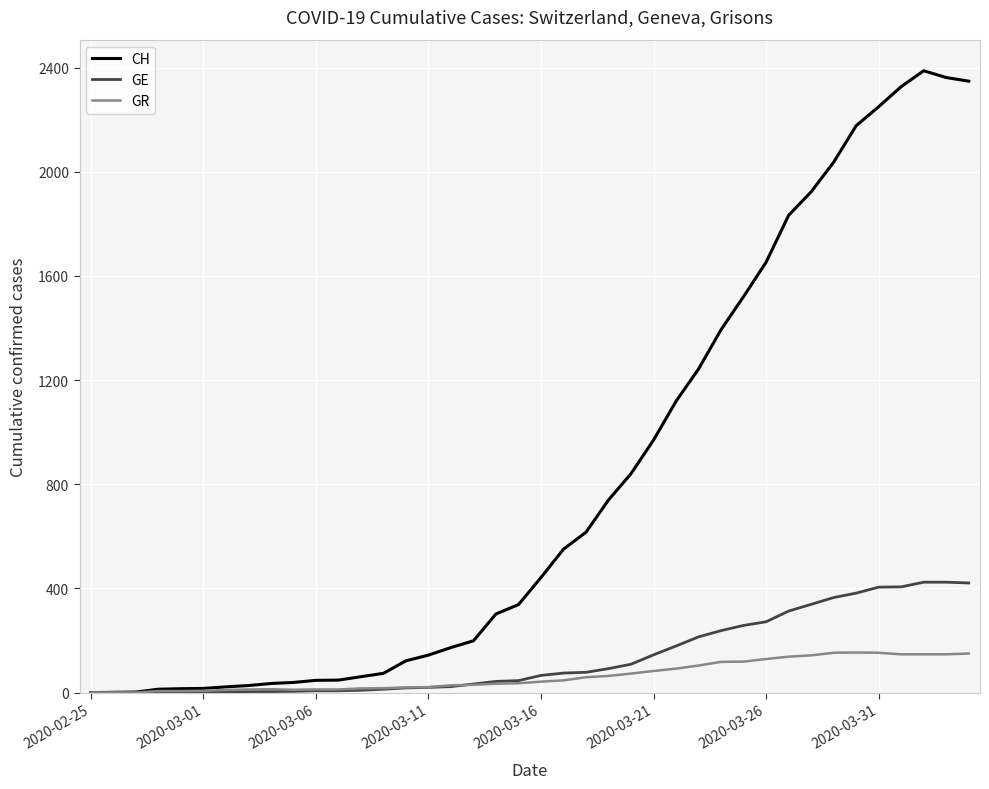

Which series has the largest total across all categories?

CH